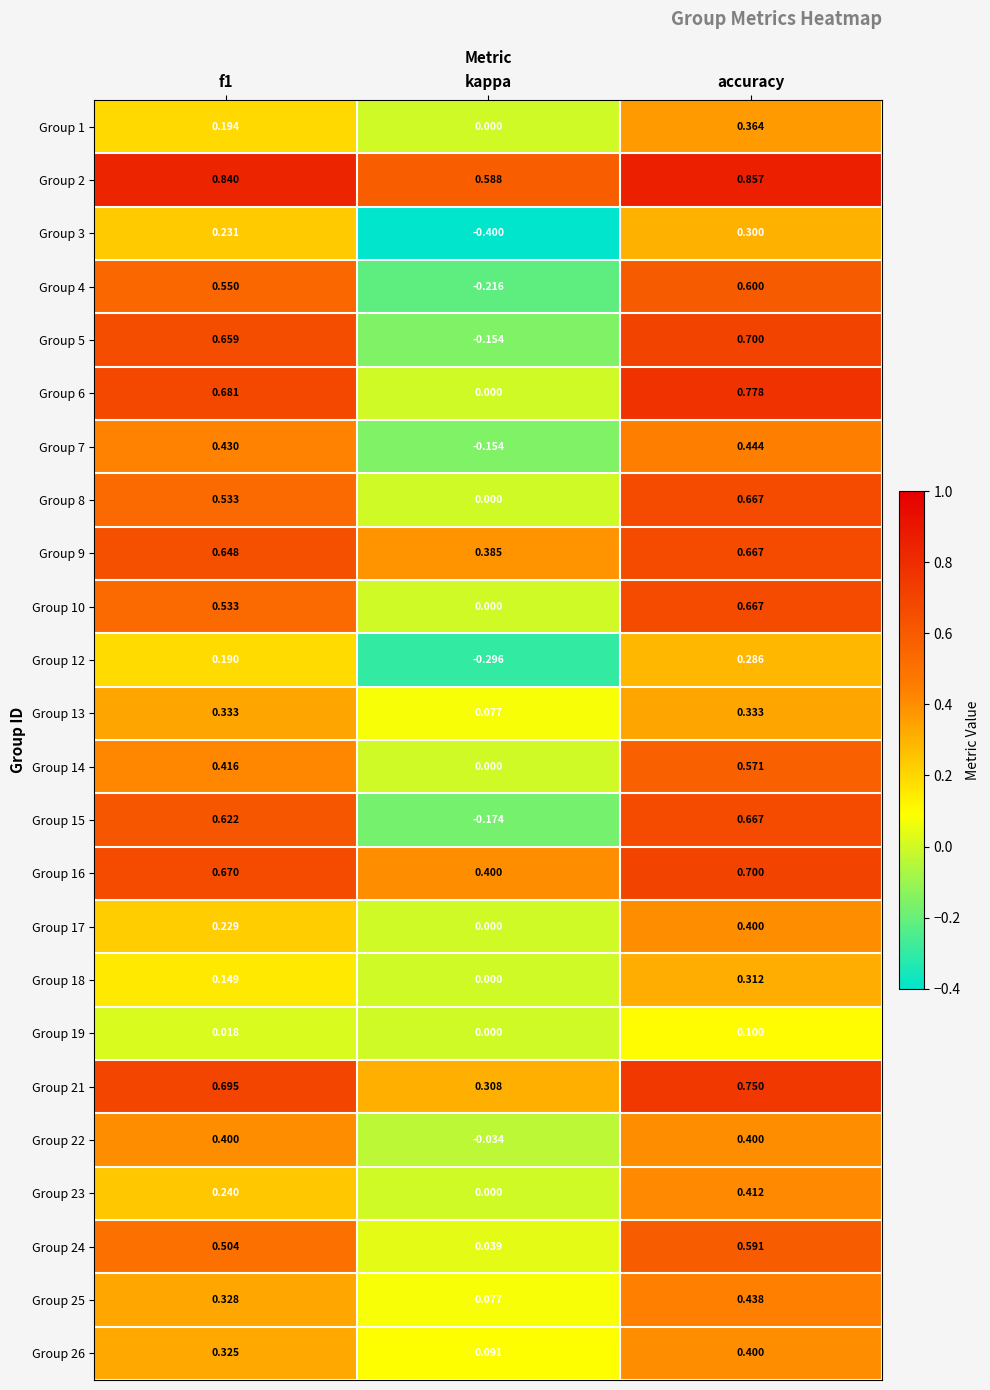

Which label corresponds to the largest value in the chart?

accuracy